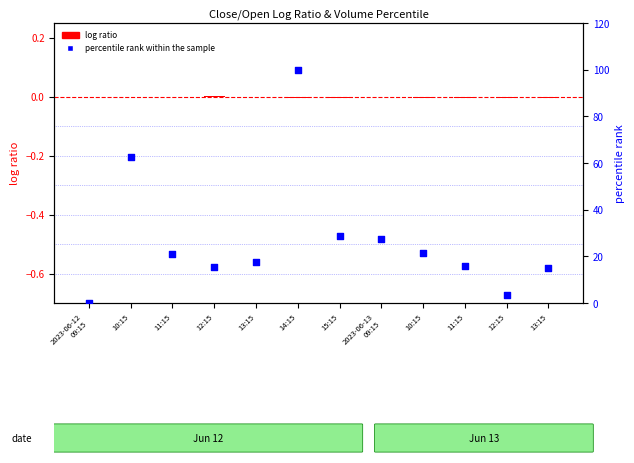

Which series contains the highest Y value?

percentile rank within the sample